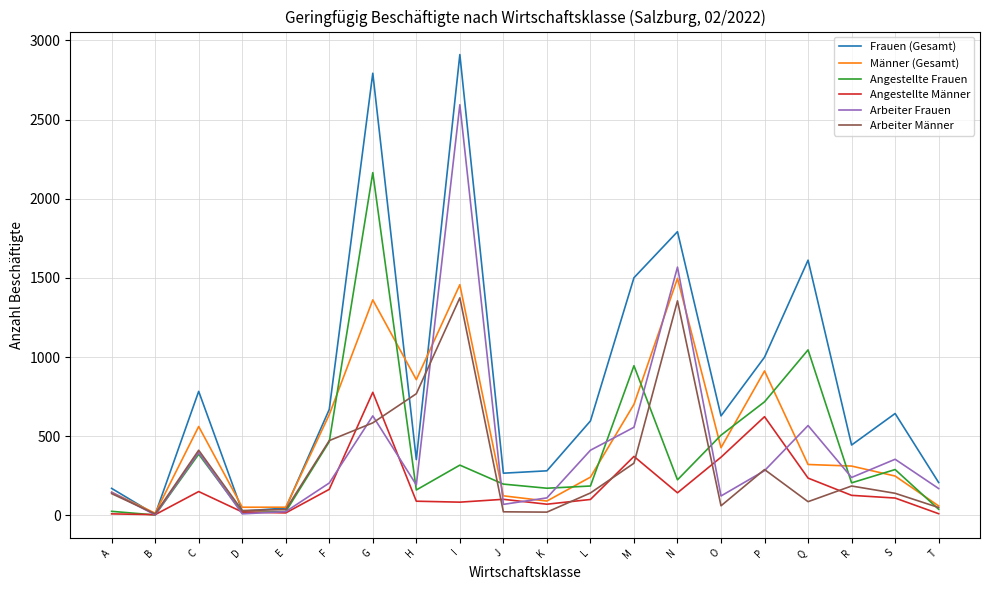

At how many categories does at least one series exceed 739?

8